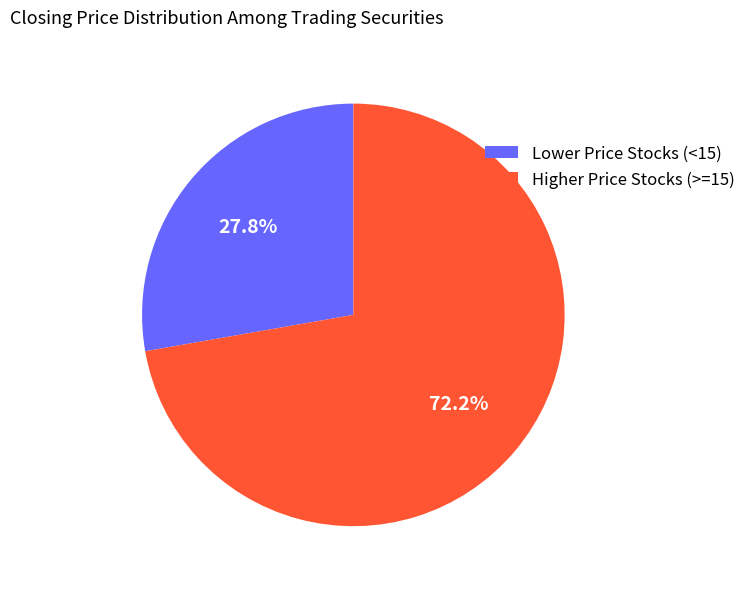

What is the majority slice?

Higher Price Stocks (>=15)